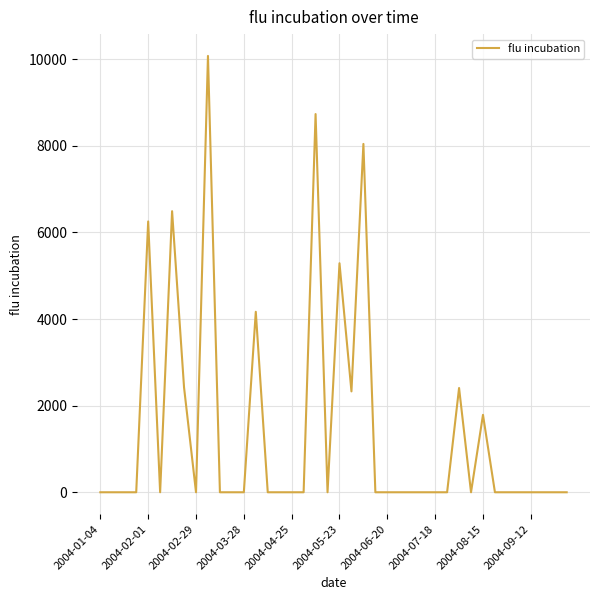

What is the average value?

1450.2